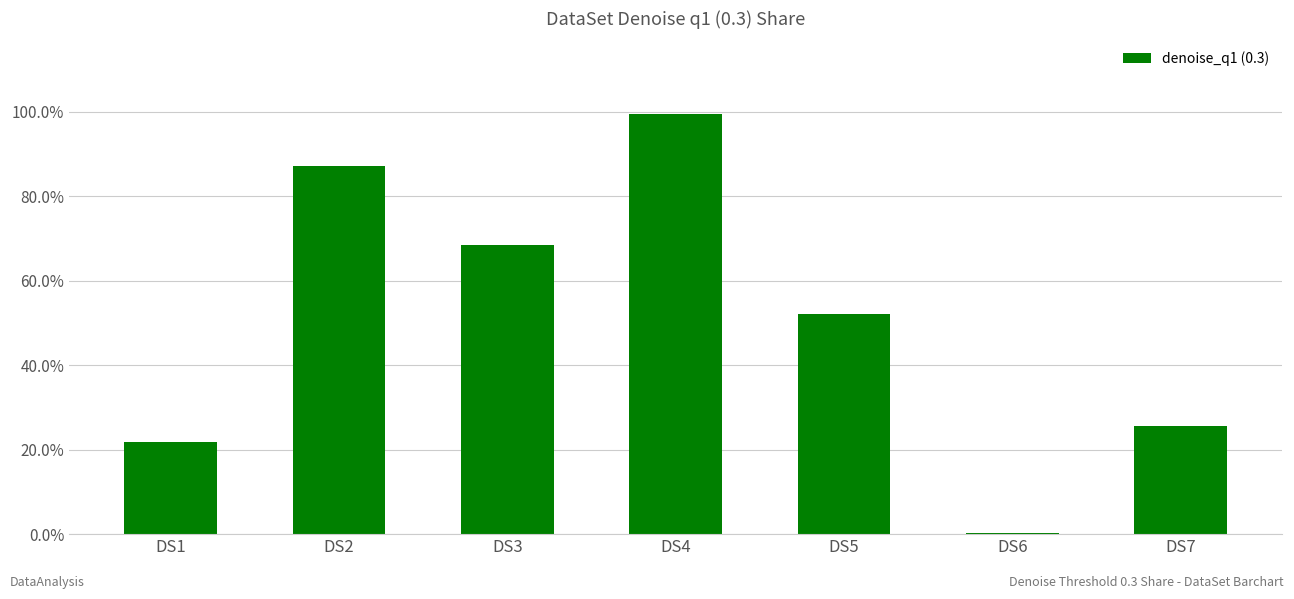

The value at DS7 is 37.7. True or false?

False